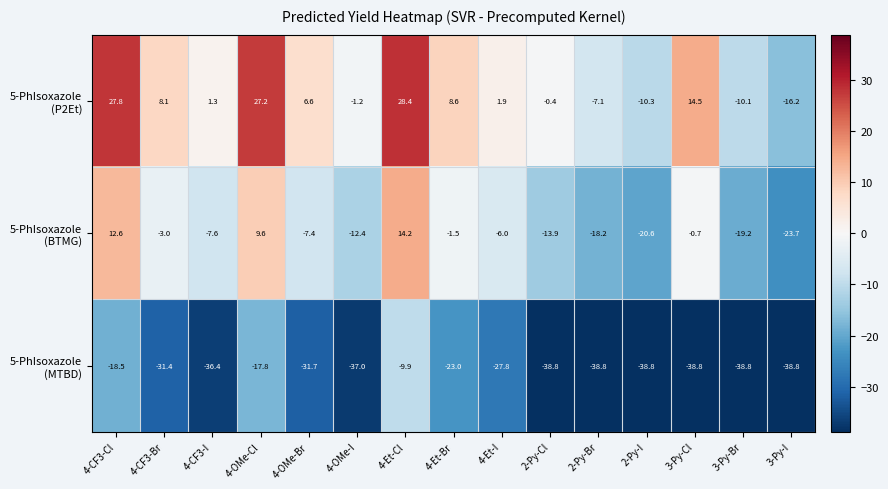

At how many categories does at least one series exceed -8?

12